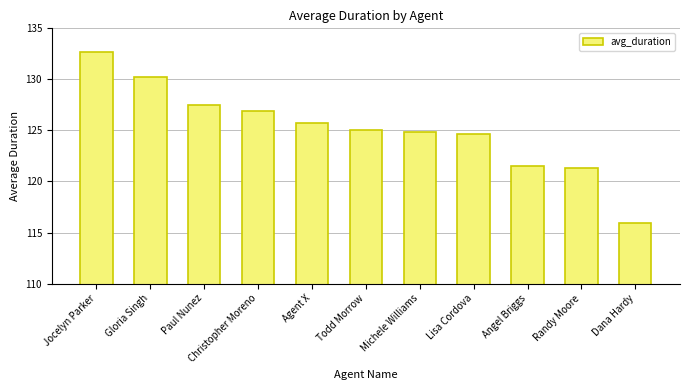

Approximately how many times larger is the value at Michele Williams compared to Christopher Moreno?

1.0